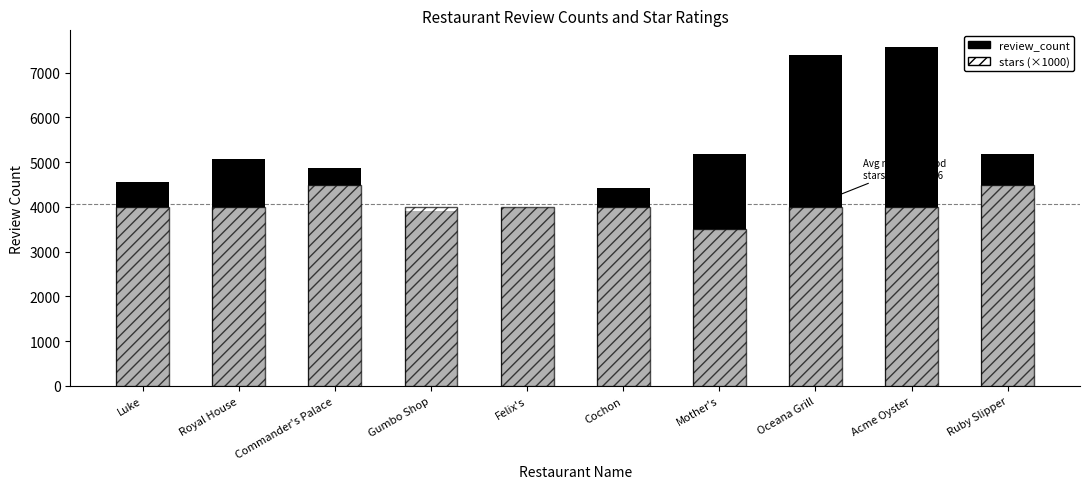

How many bars are there in total?

20